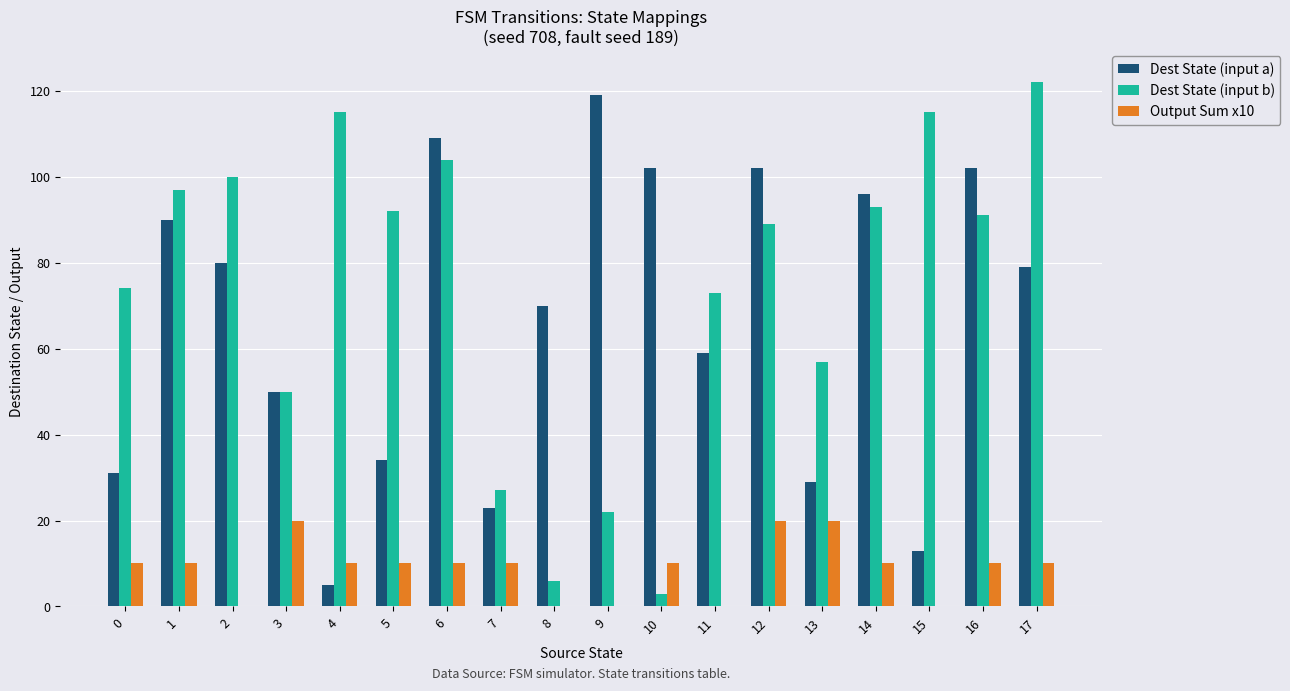

At which category is the sum across all series the highest?

6